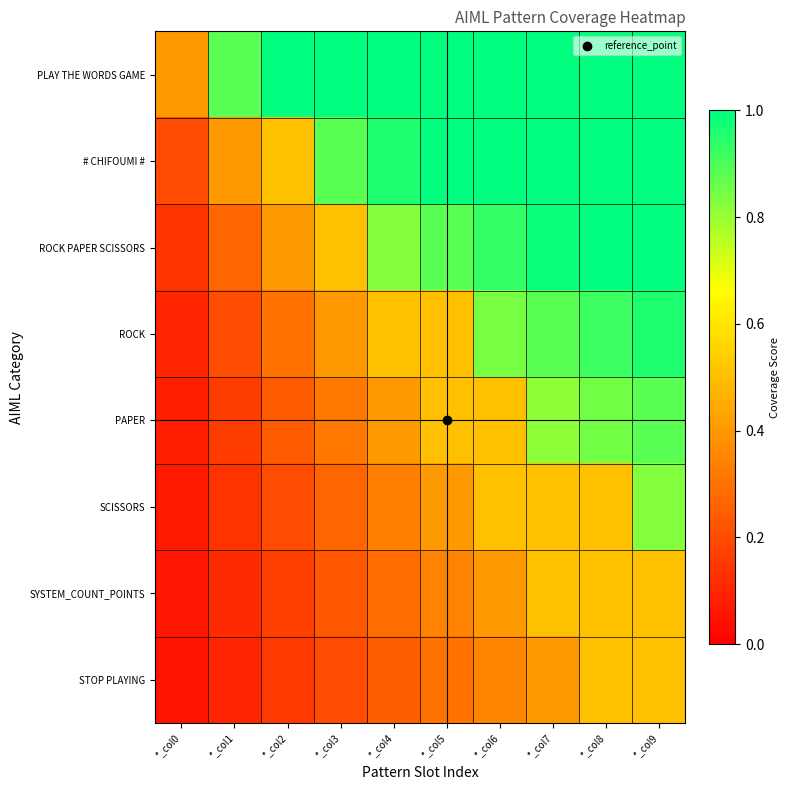

Reading left to right, list all the values displayed in this chart.

PLAY THE WORDS GAME: *_col0=0.4	*_col1=0.9	*_col2=1.0	*_col3=1.0	*_col4=1.0	*_col5=1.0	*_col6=1.0	*_col7=1.0	*_col8=1.0	*_col9=1.0
# CHIFOUMI #: *_col0=0.2	*_col1=0.4	*_col2=0.5	*_col3=0.9	*_col4=1.0	*_col5=1.0	*_col6=1.0	*_col7=1.0	*_col8=1.0	*_col9=1.0
ROCK PAPER SCISSORS: *_col0=0.1	*_col1=0.3	*_col2=0.4	*_col3=0.5	*_col4=0.8	*_col5=0.9	*_col6=0.9	*_col7=1.0	*_col8=1.0	*_col9=1.0
ROCK: *_col0=0.1	*_col1=0.2	*_col2=0.3	*_col3=0.4	*_col4=0.5	*_col5=0.5	*_col6=0.8	*_col7=0.9	*_col8=0.9	*_col9=1.0
PAPER: *_col0=0.1	*_col1=0.2	*_col2=0.2	*_col3=0.3	*_col4=0.4	*_col5=0.5	*_col6=0.5	*_col7=0.8	*_col8=0.8	*_col9=0.9
SCISSORS: *_col0=0.1	*_col1=0.1	*_col2=0.2	*_col3=0.3	*_col4=0.3	*_col5=0.4	*_col6=0.5	*_col7=0.5	*_col8=0.5	*_col9=0.8
SYSTEM_COUNT_POINTS: *_col0=0.1	*_col1=0.1	*_col2=0.2	*_col3=0.2	*_col4=0.3	*_col5=0.3	*_col6=0.4	*_col7=0.5	*_col8=0.5	*_col9=0.5
STOP PLAYING: *_col0=0.0	*_col1=0.1	*_col2=0.1	*_col3=0.2	*_col4=0.2	*_col5=0.3	*_col6=0.3	*_col7=0.4	*_col8=0.5	*_col9=0.5